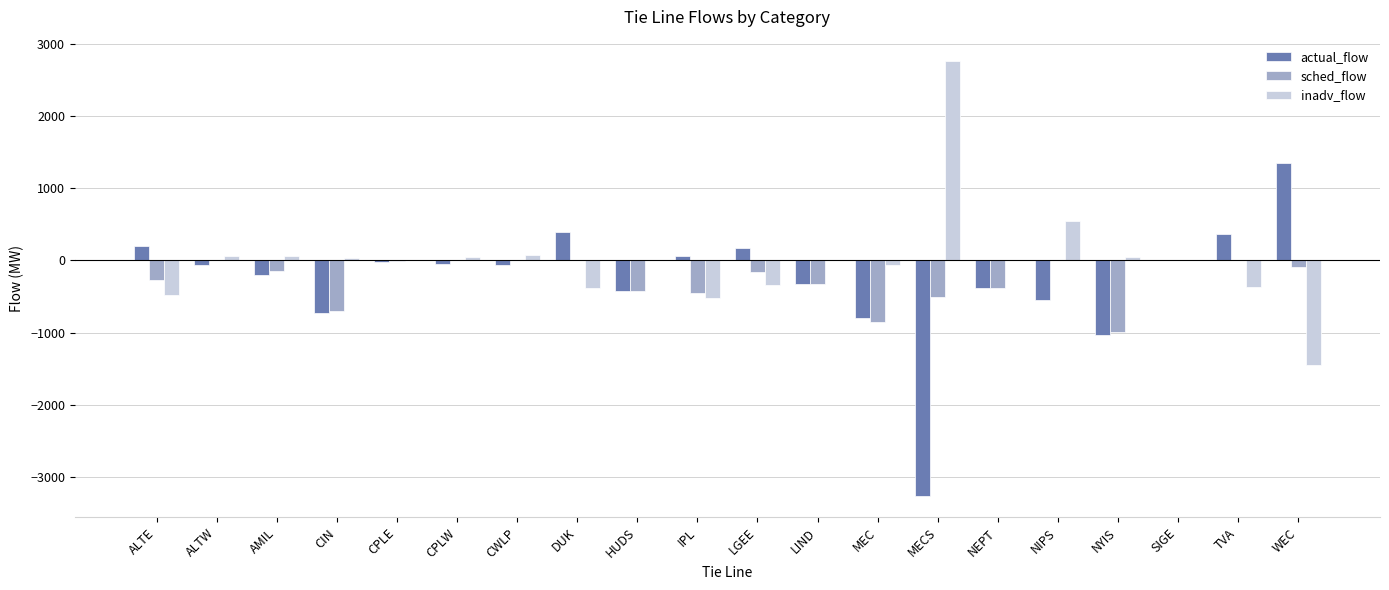

Which label corresponds to the largest value in the chart?

MECS